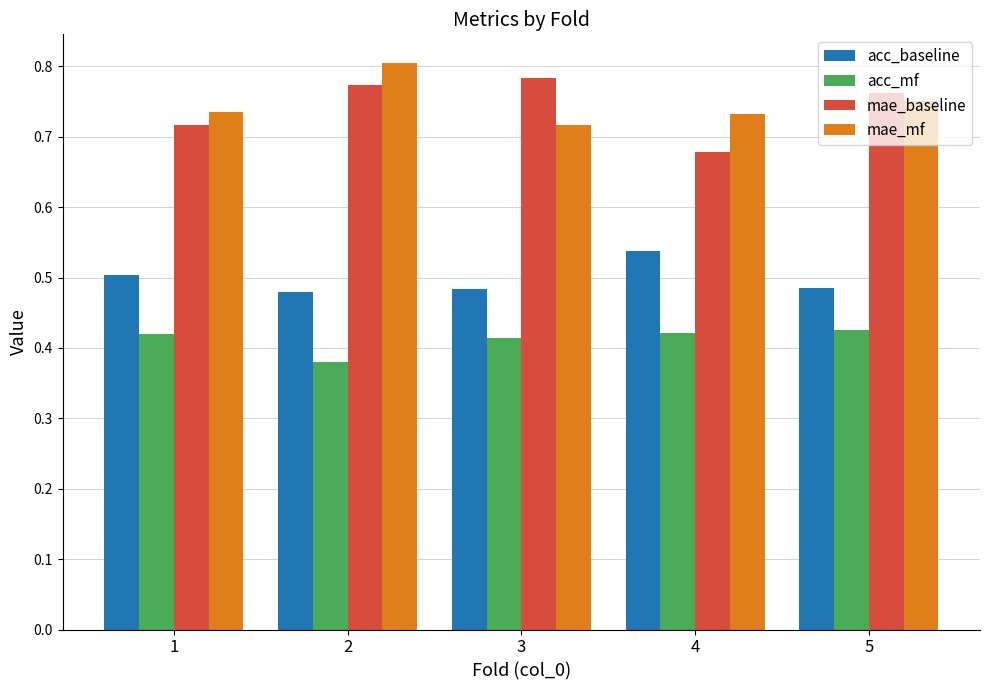

What is the spread (max minus min) of values at 1?

0.3